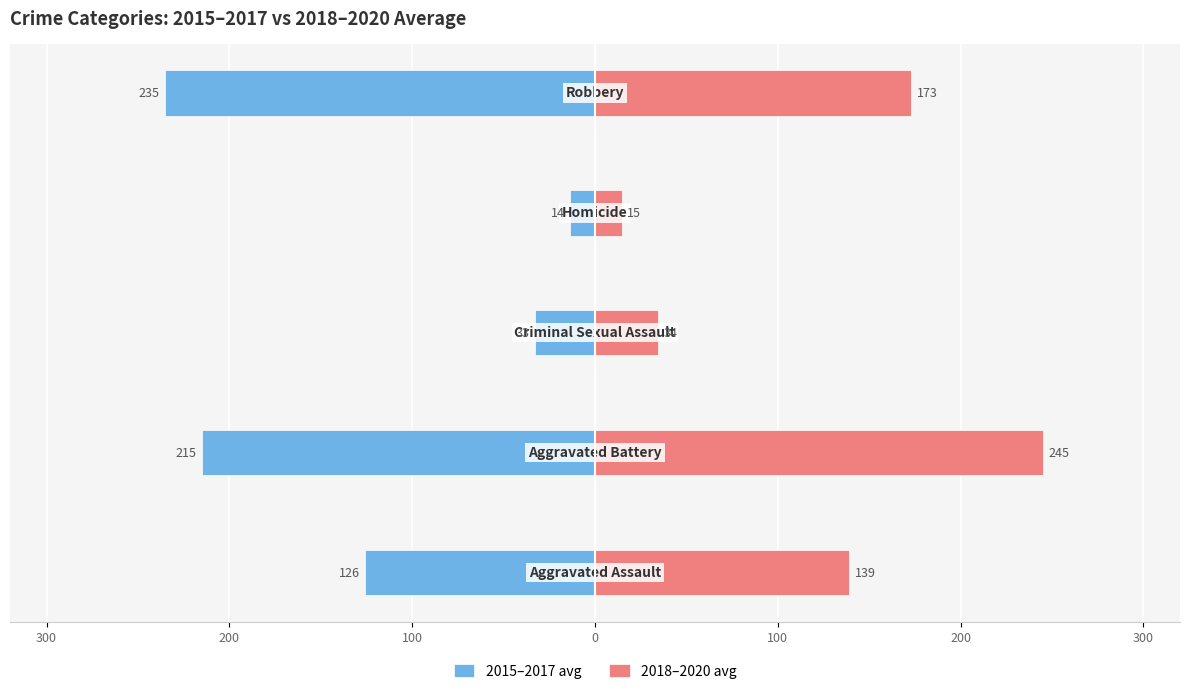

How many bars are there in total?

10